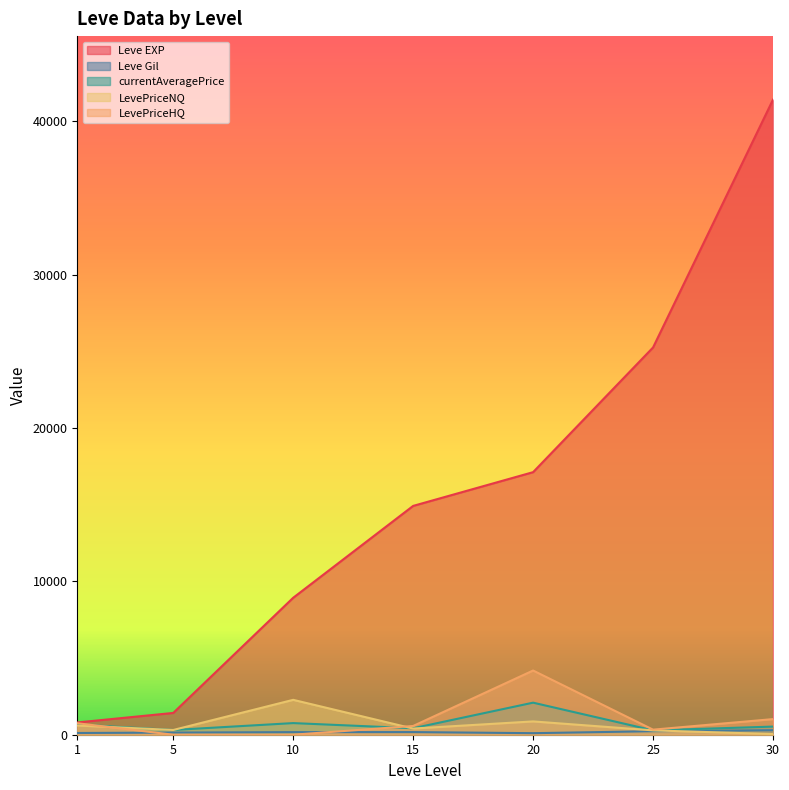

True or false: Leve EXP and LevePriceNQ cross at least once.

False